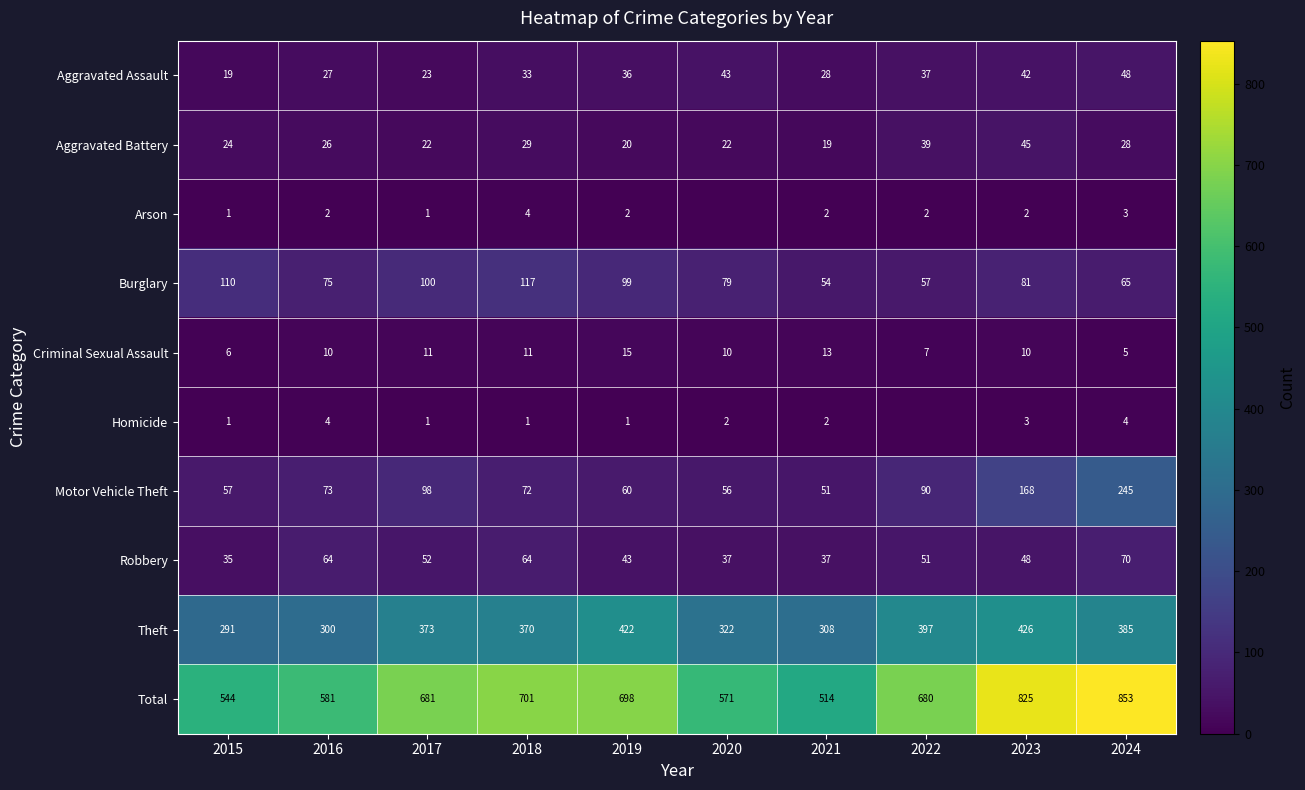

Where does the Burglary series first go above 81?

2015